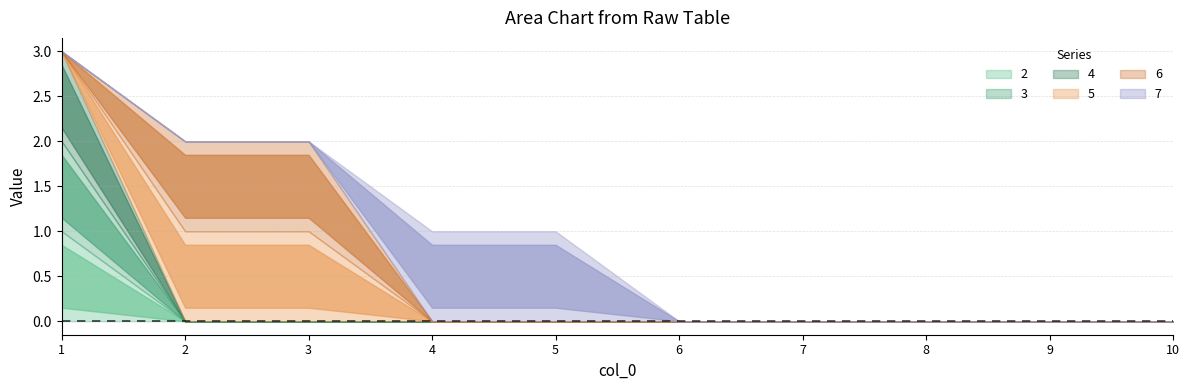

Count the number of data series in this chart.

6